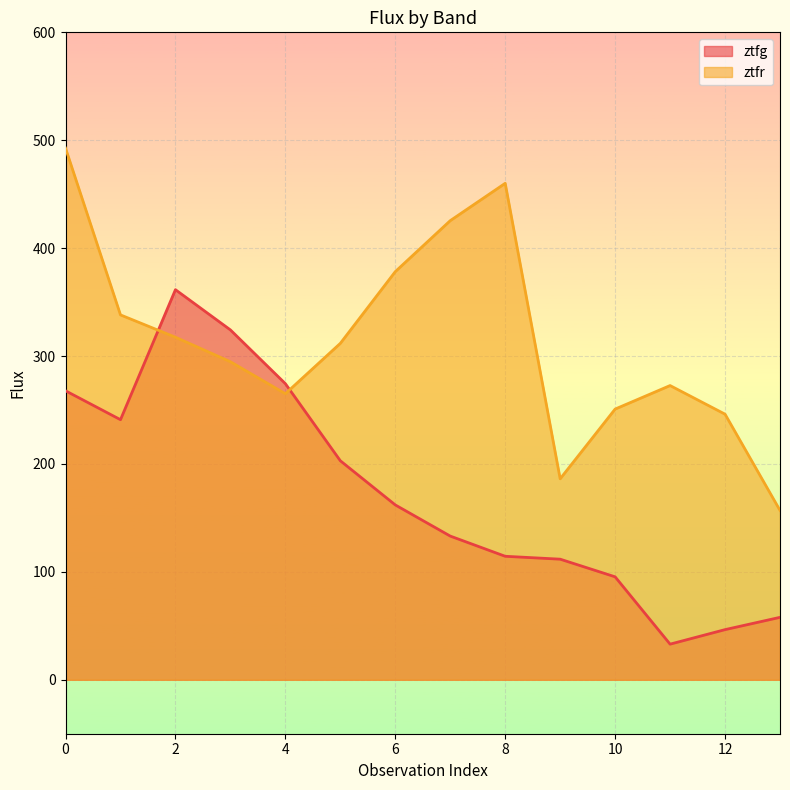

How many lines are shown in the chart?

2